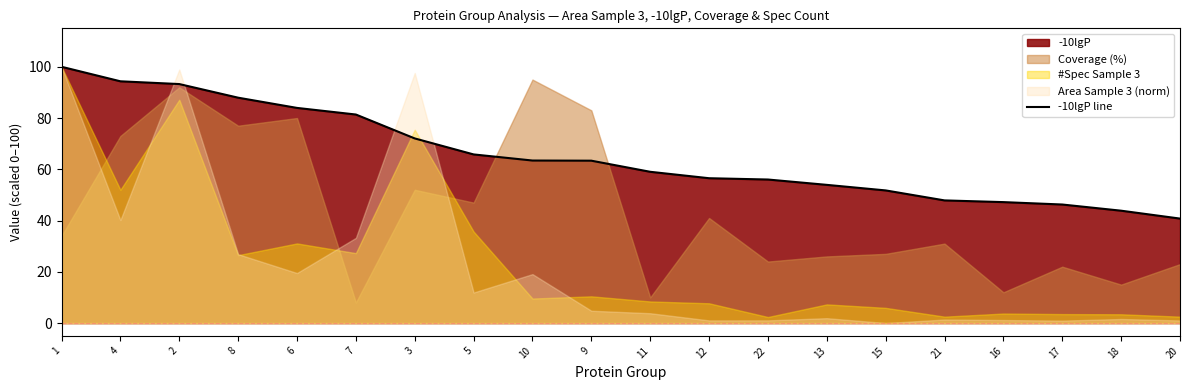

What is the approximate value at 5?

65.8